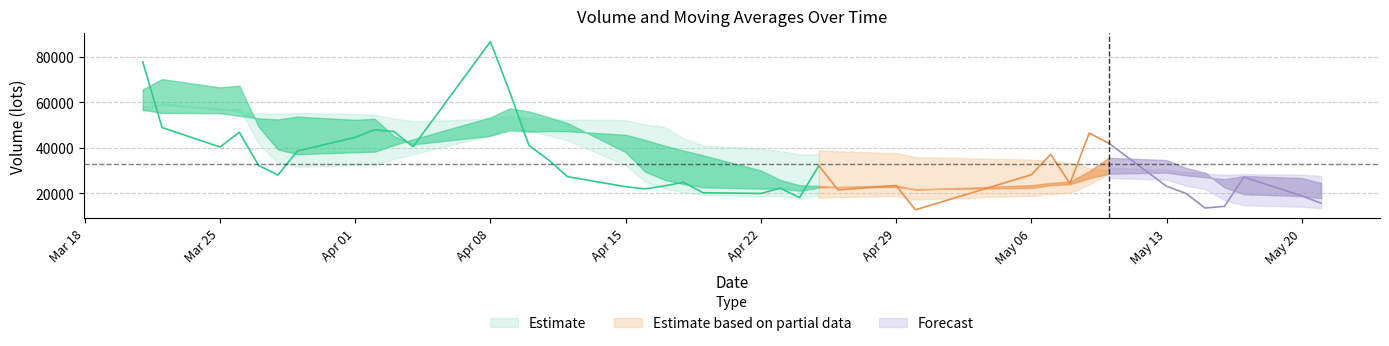

The v_ma5 series shows 37140.2 at 33. True or false?

True